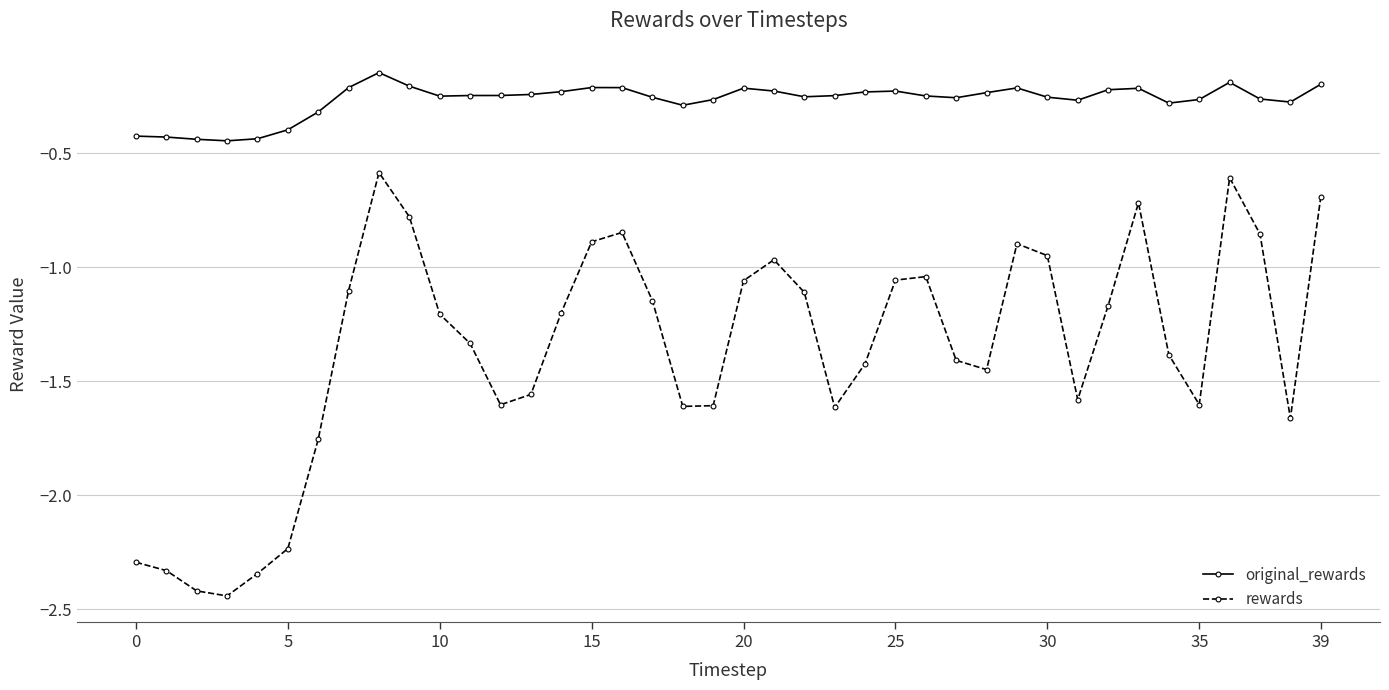

How many values in the rewards series exceed -1?

11